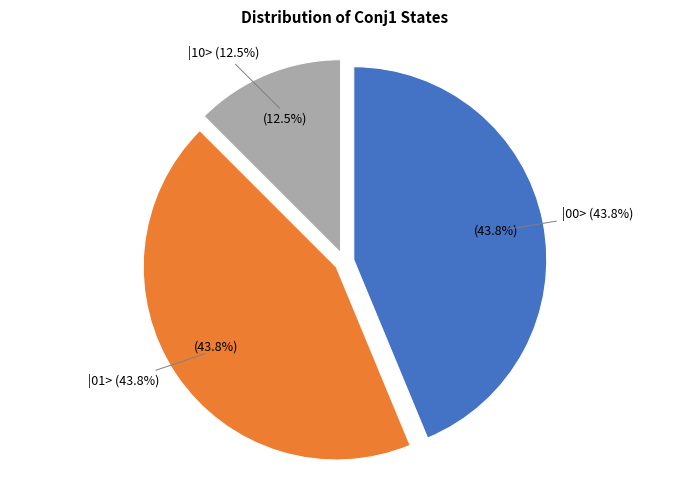

Rank the categories by value from lowest to highest.

|10>, |00>, |01>